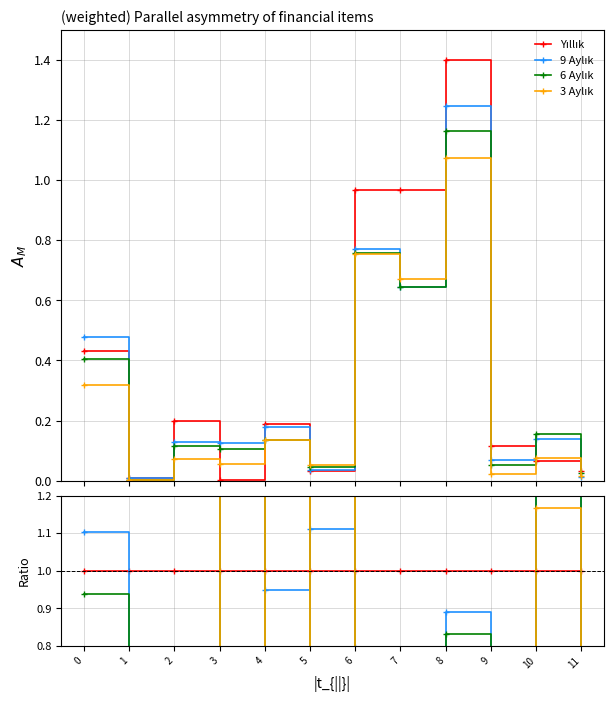

Is it true that 9 Aylık equals 1.1 at 5?

True